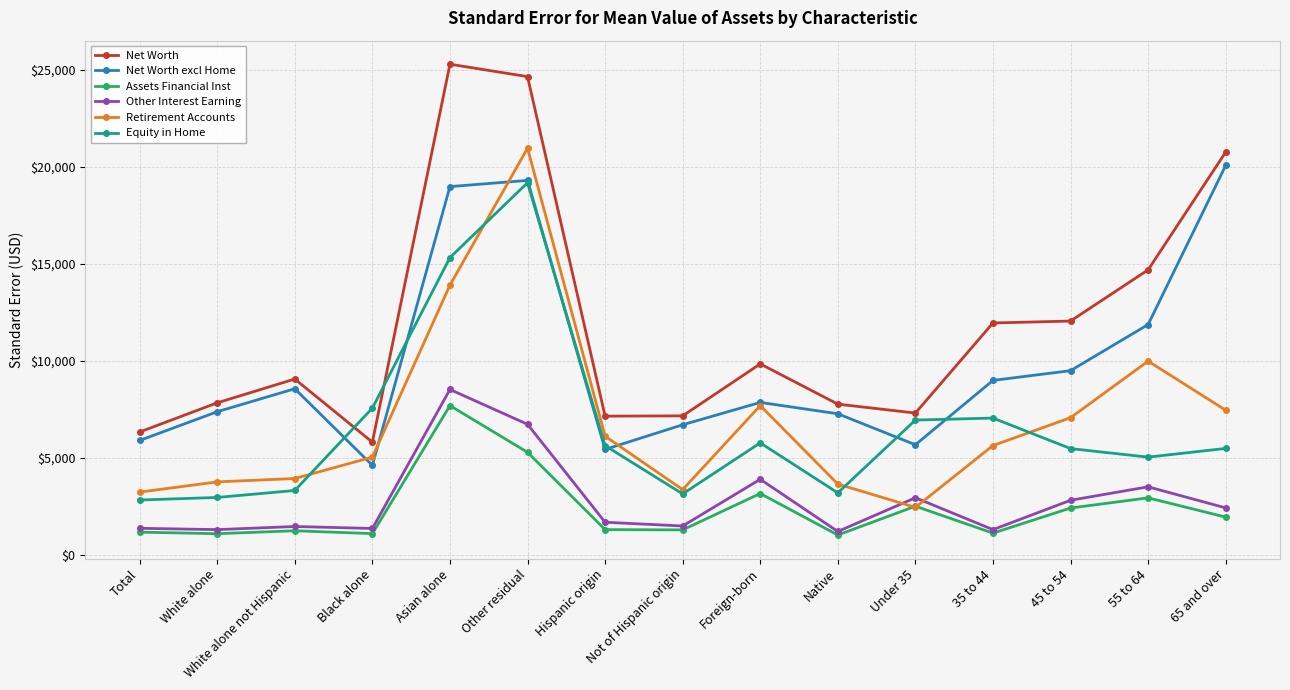

True or false: Net Worth excl Home and Other Interest Earning cross at least once.

False